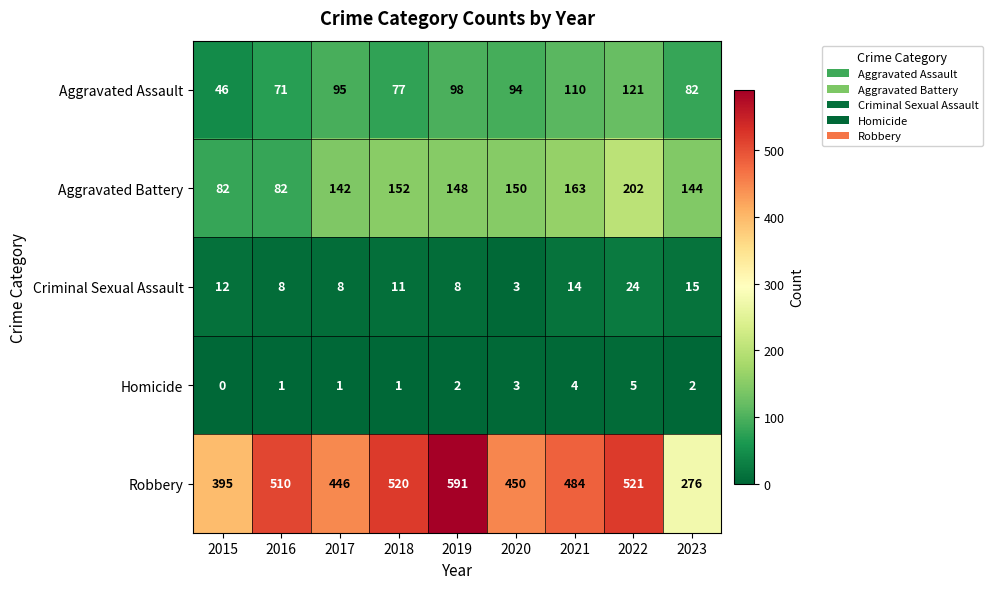

Is the value of Robbery at 2017 greater than the value of Aggravated Battery at 2016?

Yes